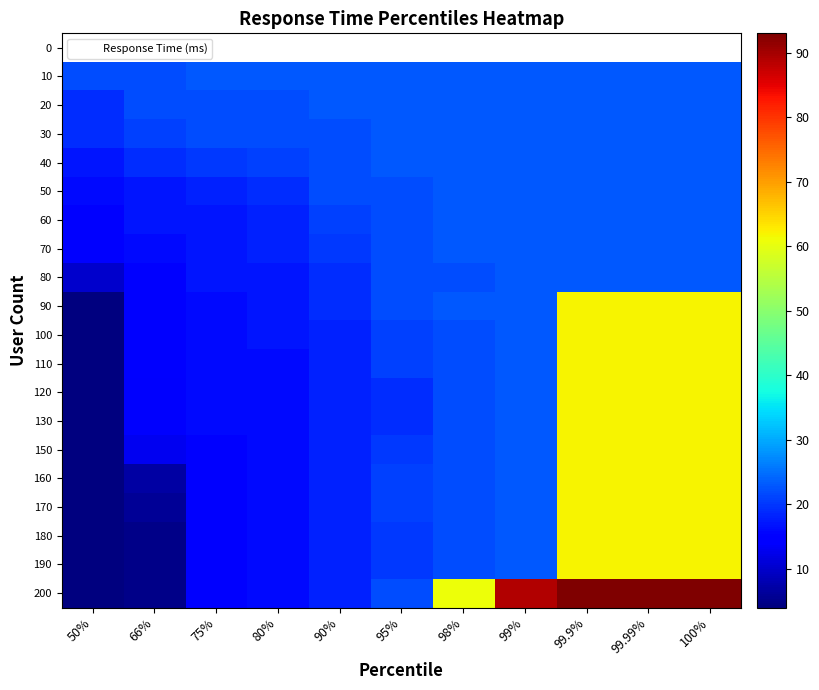

Rank the series by their average value, from highest to lowest.

0, 200, 90, 100, 110, 120, 130, 150, 160, 170, 180, 190, 10, 20, 30, 40, 50, 60, 70, 80